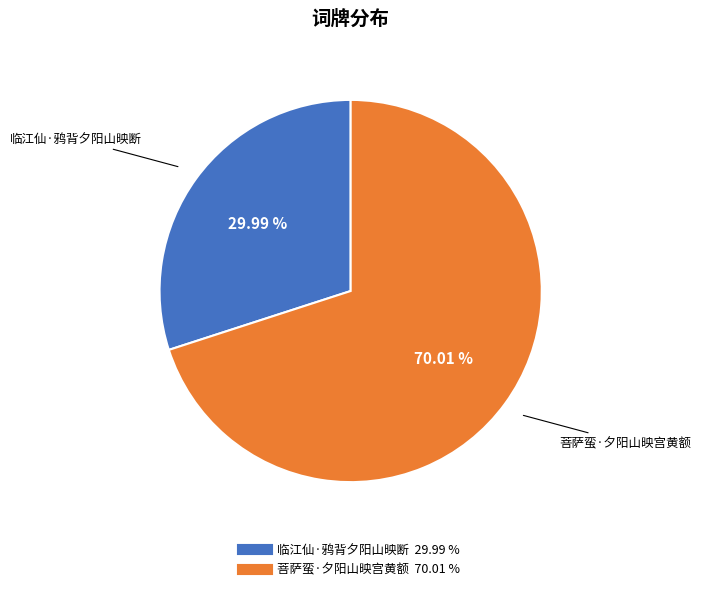

Between 菩萨蛮·夕阳山映宫黄额 and 临江仙·鸦背夕阳山映断, which is larger?

菩萨蛮·夕阳山映宫黄额